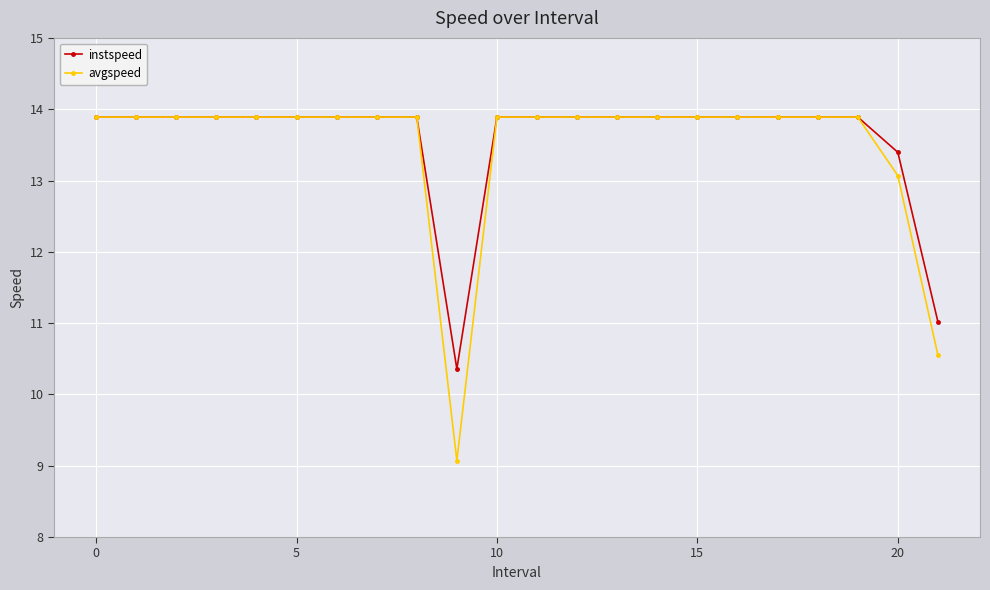

At how many categories does at least one series exceed 9?

22